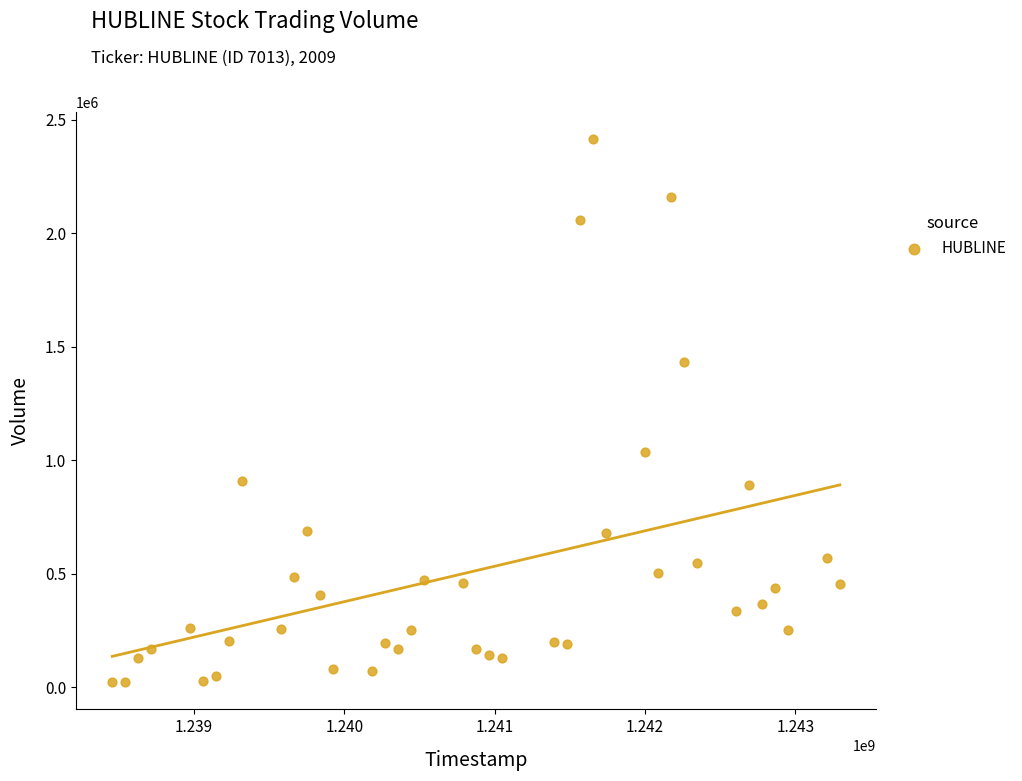

What is the range of X values (max minus min)?

4838400